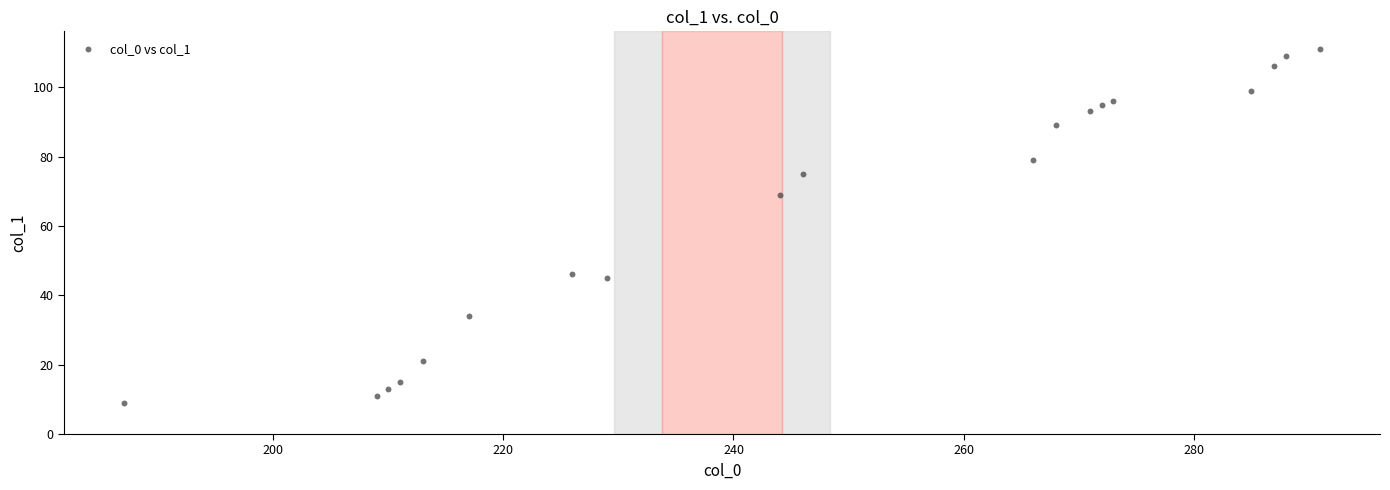

What Y value in the scatter plot is closest to 60?

69